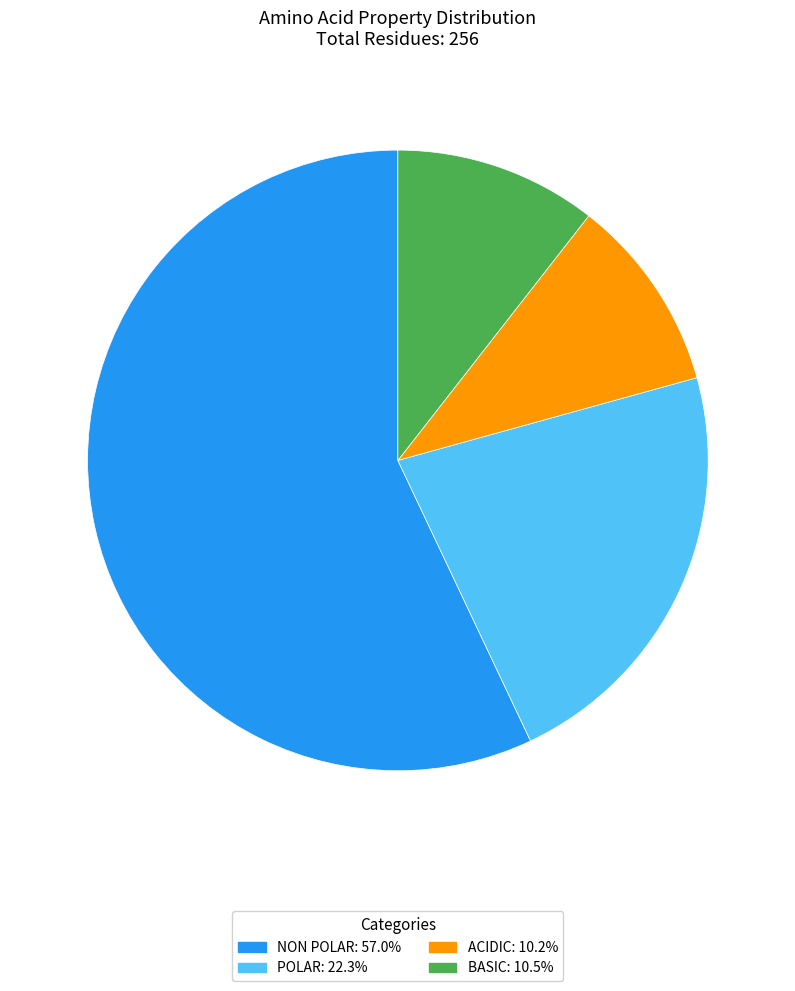

Do ACIDIC: 10.2% and POLAR: 22.3% together represent more than half of the pie?

No